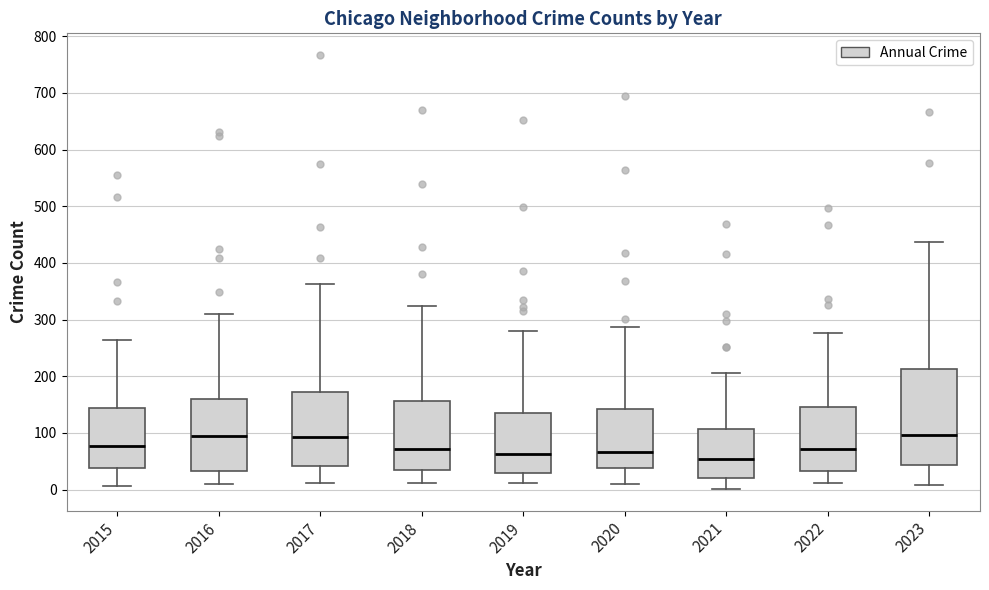

Reading left to right, transcribe this box plot: for each box, give where its median line is, the range the box spans, and where its two whiskers end, as read against the y-axis. The values are not printed on the chart, so give them approximately, as read against the axis.

2015: median 80, box 40 to 140, whiskers 10 to 260
2016: median 90, box 30 to 160, whiskers 10 to 310
2017: median 90, box 40 to 170, whiskers 10 to 360
2018: median 70, box 30 to 160, whiskers 10 to 320
2019: median 60, box 30 to 130, whiskers 10 to 280
2020: median 70, box 40 to 140, whiskers 10 to 290
2021: median 50, box 20 to 110, whiskers 0 to 210
2022: median 70, box 30 to 150, whiskers 10 to 280
2023: median 100, box 40 to 210, whiskers 10 to 440